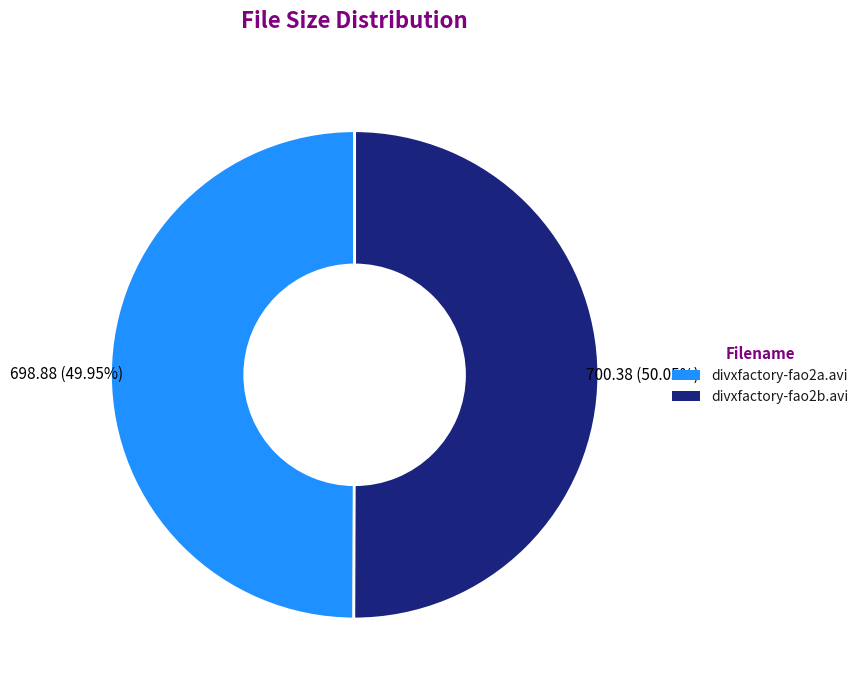

True or false: divxfactory-fao2a.avi accounts for 50% of the total.

True